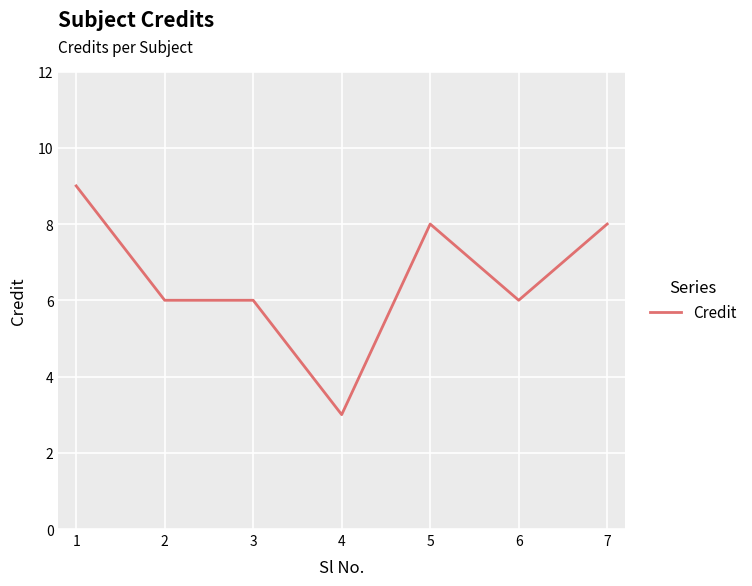

How many values are between 6 and 8?

5